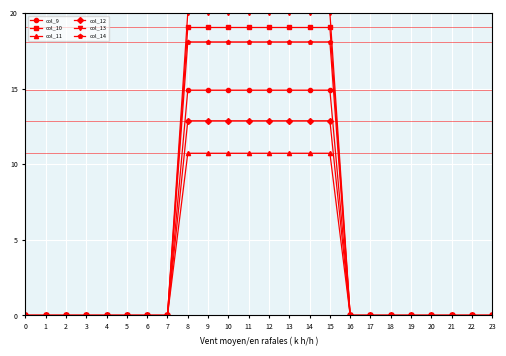

The value of col_14 at 10 is 18.1. True or false?

True